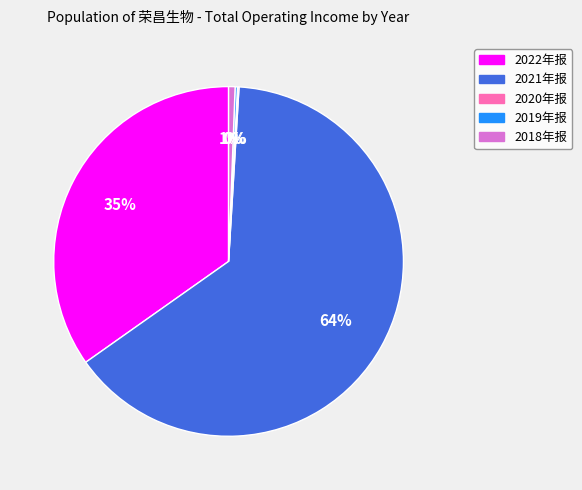

The 2018年报 slice represents 1% of the pie. True or false?

True